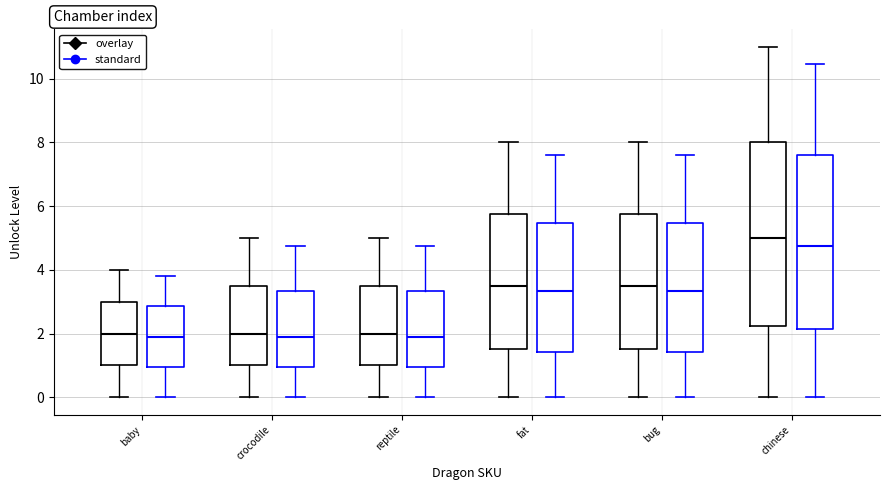

Reading left to right, read every box against the y-axis: the position of its median line, the range the box covers, and the ends of its whiskers. The values are not printed on the chart, so give them approximately, as read against the axis.

baby (overlay): median 2.0, box 1.0 to 3.0, whiskers 0.0 to 4.0
baby (standard): median 2.0, box 1.0 to 2.8, whiskers 0.0 to 3.8
crocodile (overlay): median 2.0, box 1.0 to 3.6, whiskers 0.0 to 5.0
crocodile (standard): median 2.0, box 1.0 to 3.4, whiskers 0.0 to 4.8
reptile (overlay): median 2.0, box 1.0 to 3.6, whiskers 0.0 to 5.0
reptile (standard): median 2.0, box 1.0 to 3.4, whiskers 0.0 to 4.8
fat (overlay): median 3.6, box 1.6 to 5.8, whiskers 0.0 to 8.0
fat (standard): median 3.4, box 1.4 to 5.4, whiskers 0.0 to 7.6
bug (overlay): median 3.6, box 1.6 to 5.8, whiskers 0.0 to 8.0
bug (standard): median 3.4, box 1.4 to 5.4, whiskers 0.0 to 7.6
chinese (overlay): median 5.0, box 2.2 to 8.0, whiskers 0.0 to 11.0
chinese (standard): median 4.8, box 2.2 to 7.6, whiskers 0.0 to 10.4